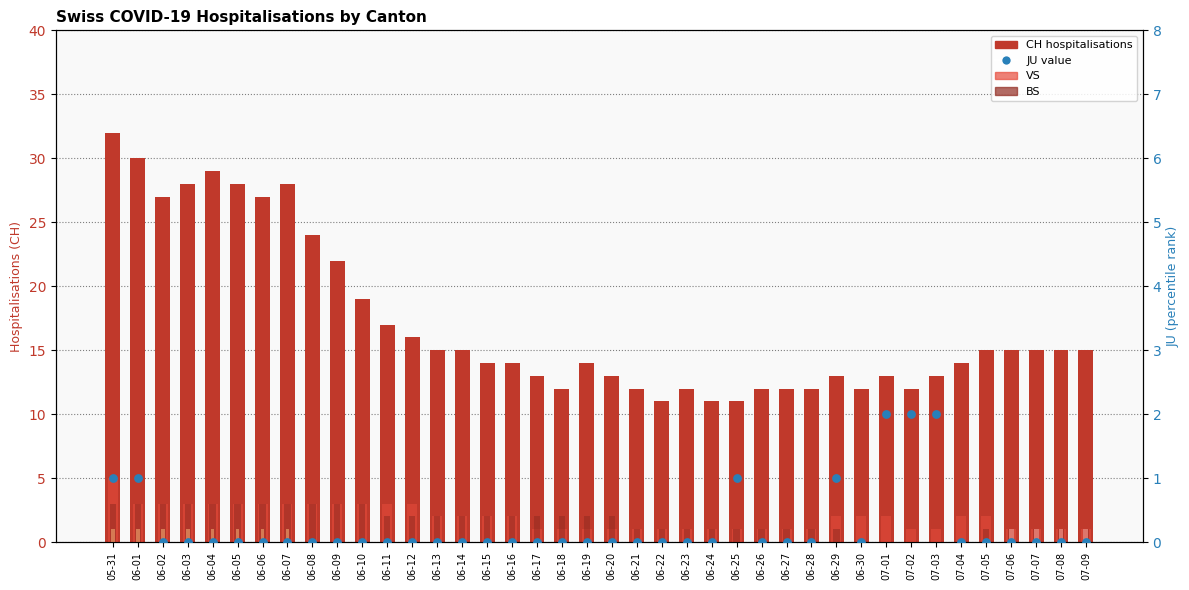

What is the total value across all series at 06-13?

19